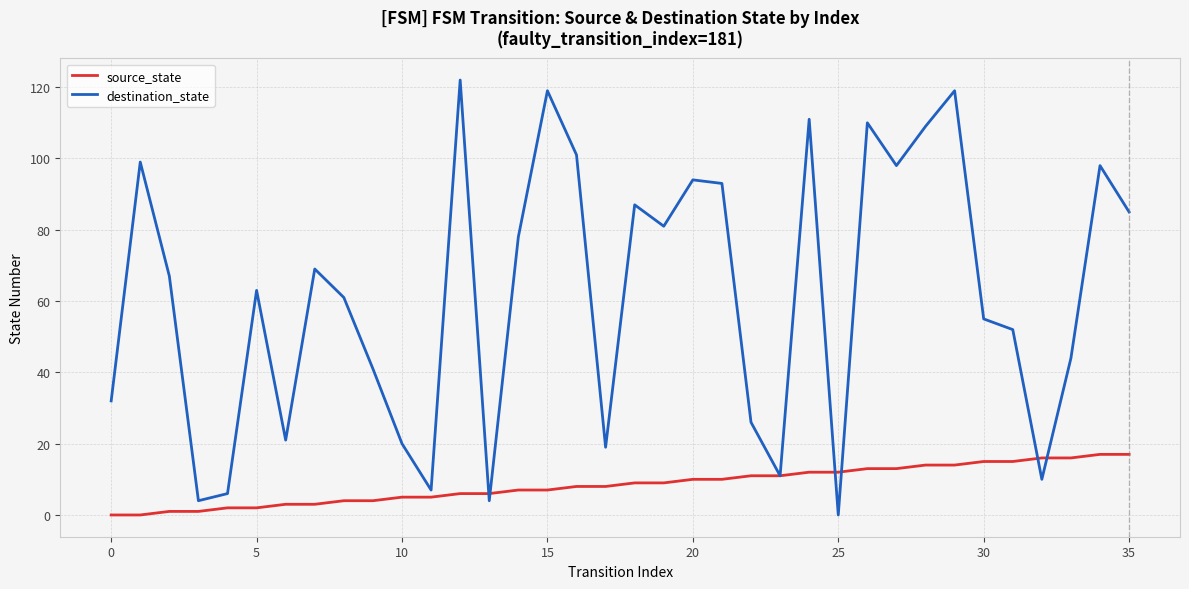

Which series has the largest range (max minus min)?

destination_state